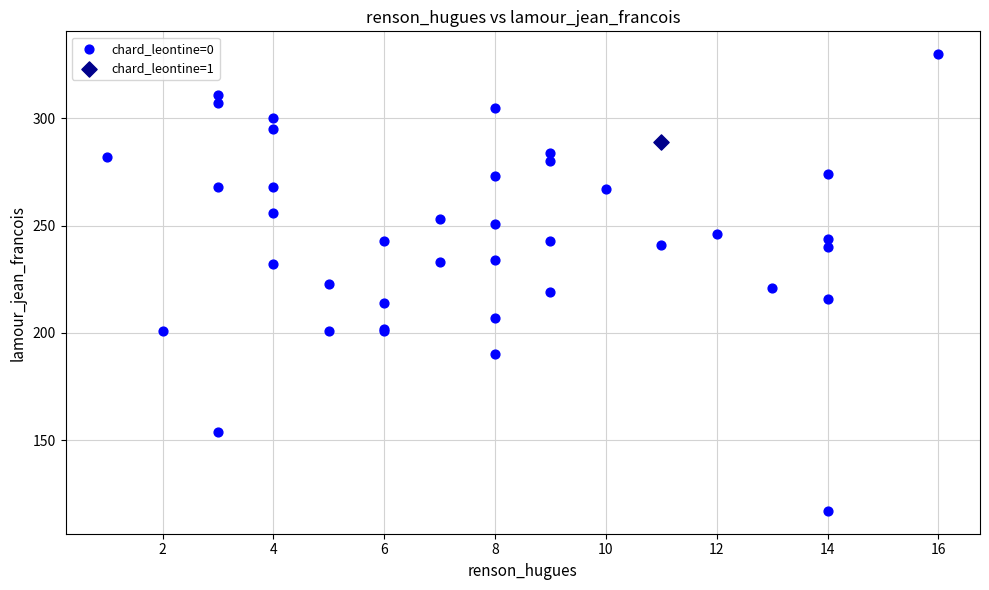

What are all the series names shown in the legend?

chard_leontine=0, chard_leontine=1